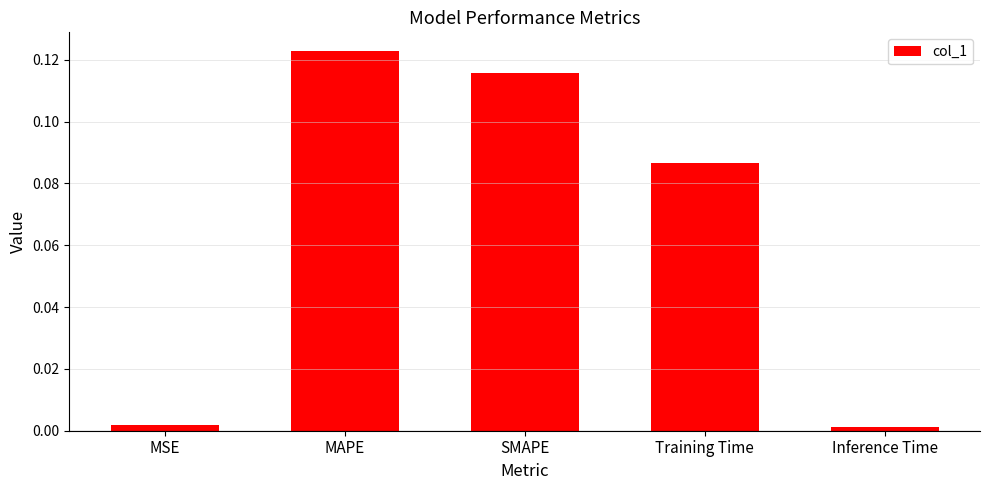

What is the sum of the values at Training Time and MAPE?

0.2